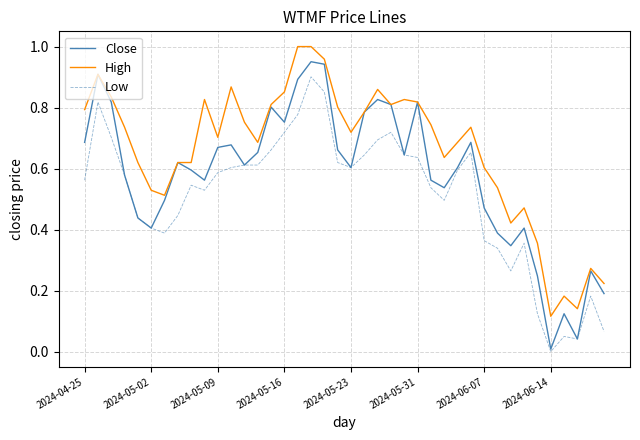

Which series has the largest total across all categories?

High